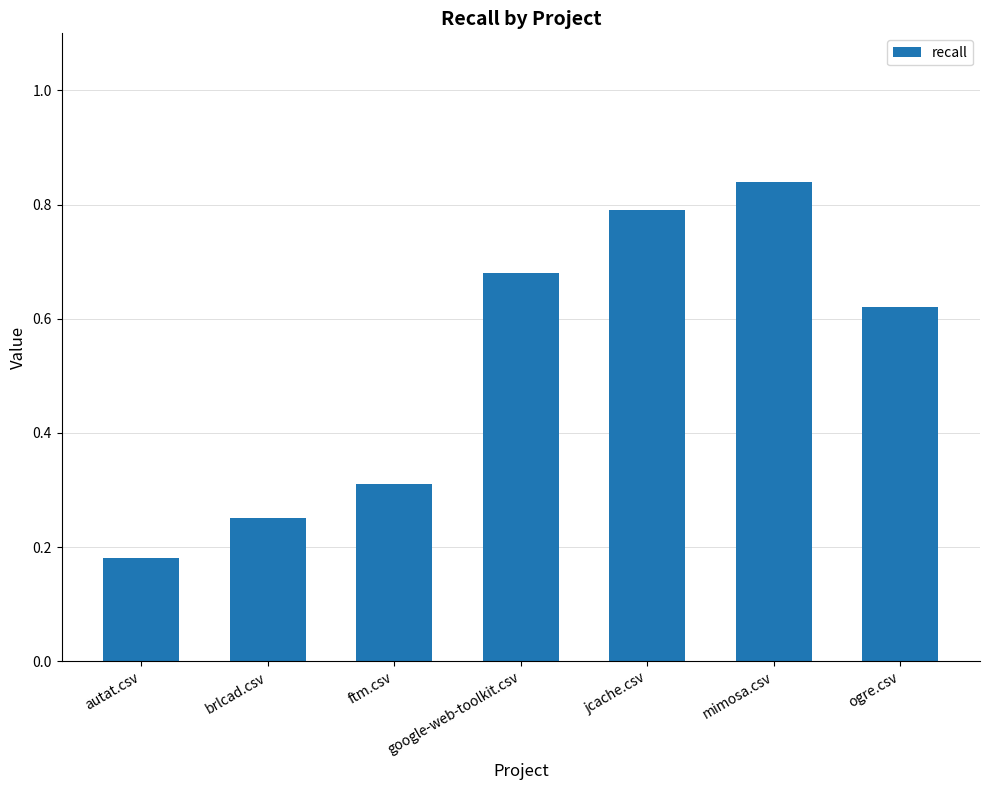

Does the chart contain any negative values?

No